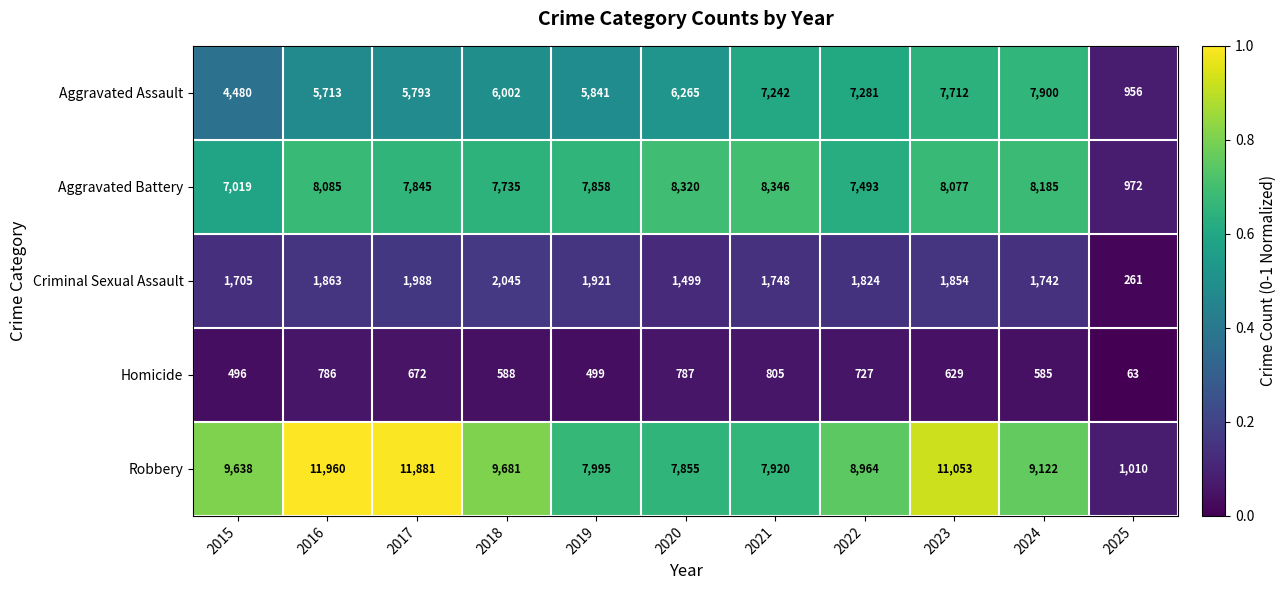

Is it true that Aggravated Assault equals 9391 at 2017?

False